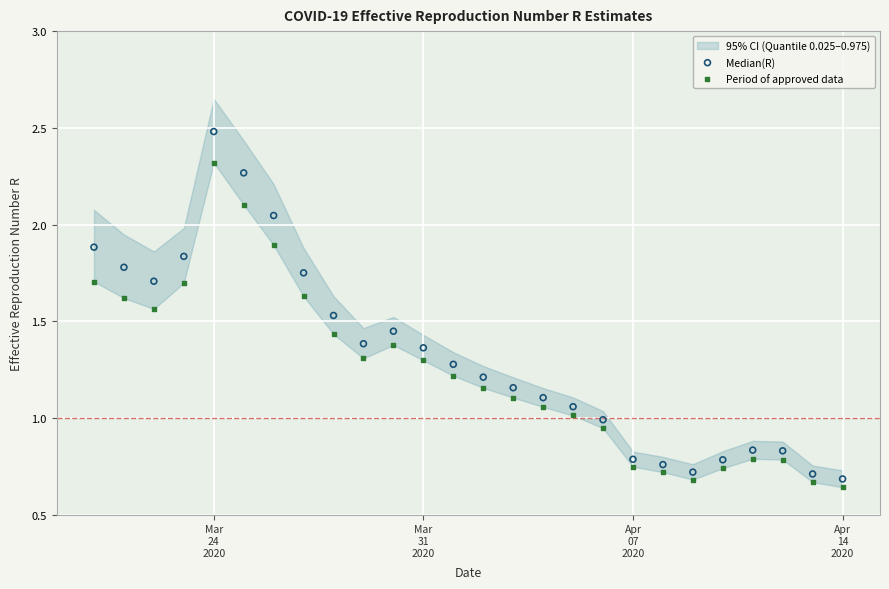

Across all data points, what is the range of X values (max minus min)?

25.0